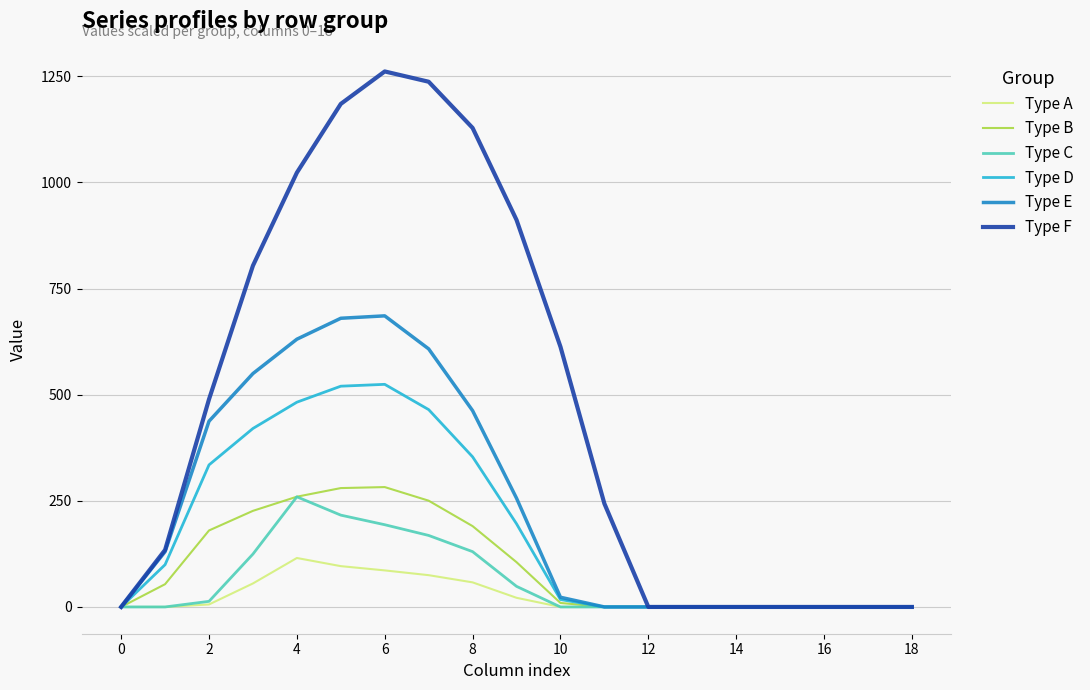

What is the difference between the maximum and minimum values in the Type A series?

115.3